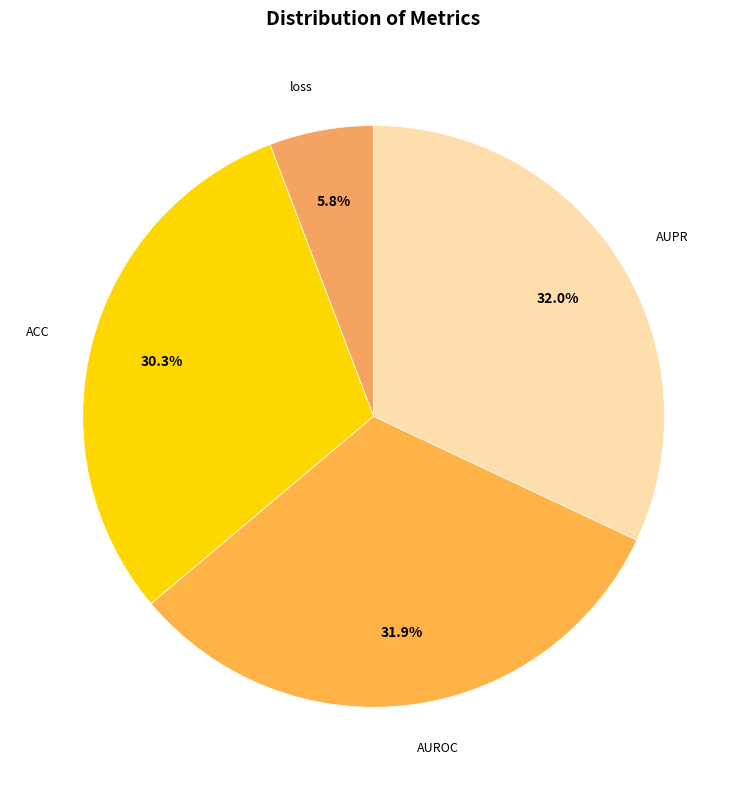

Between loss and AUPR, which is larger?

AUPR